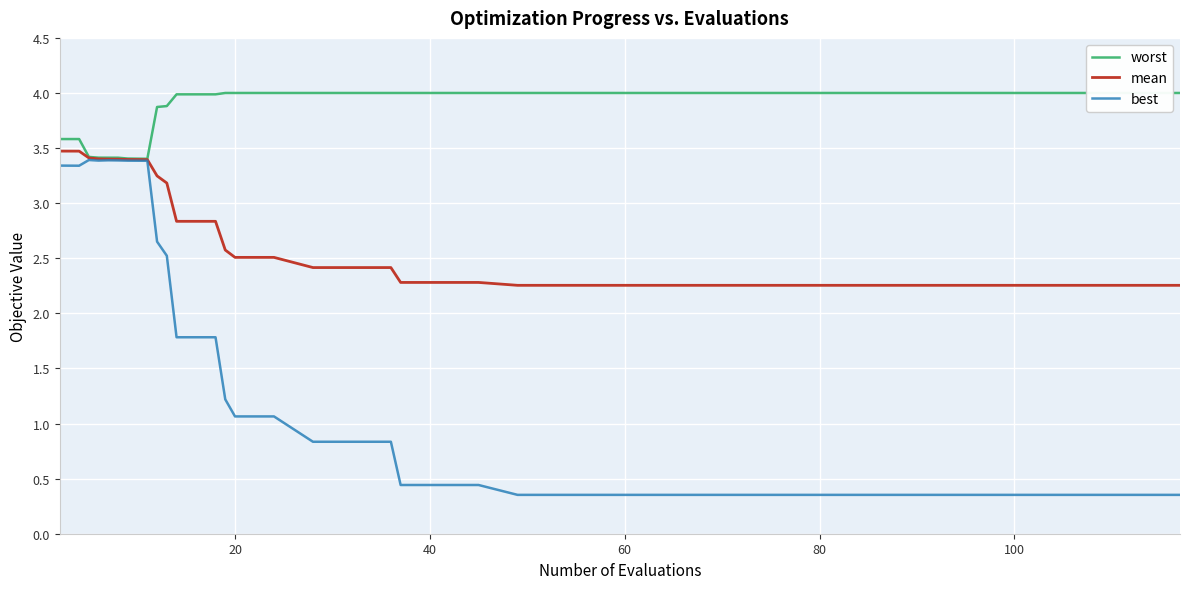

What is the sum of all best values?

52.6